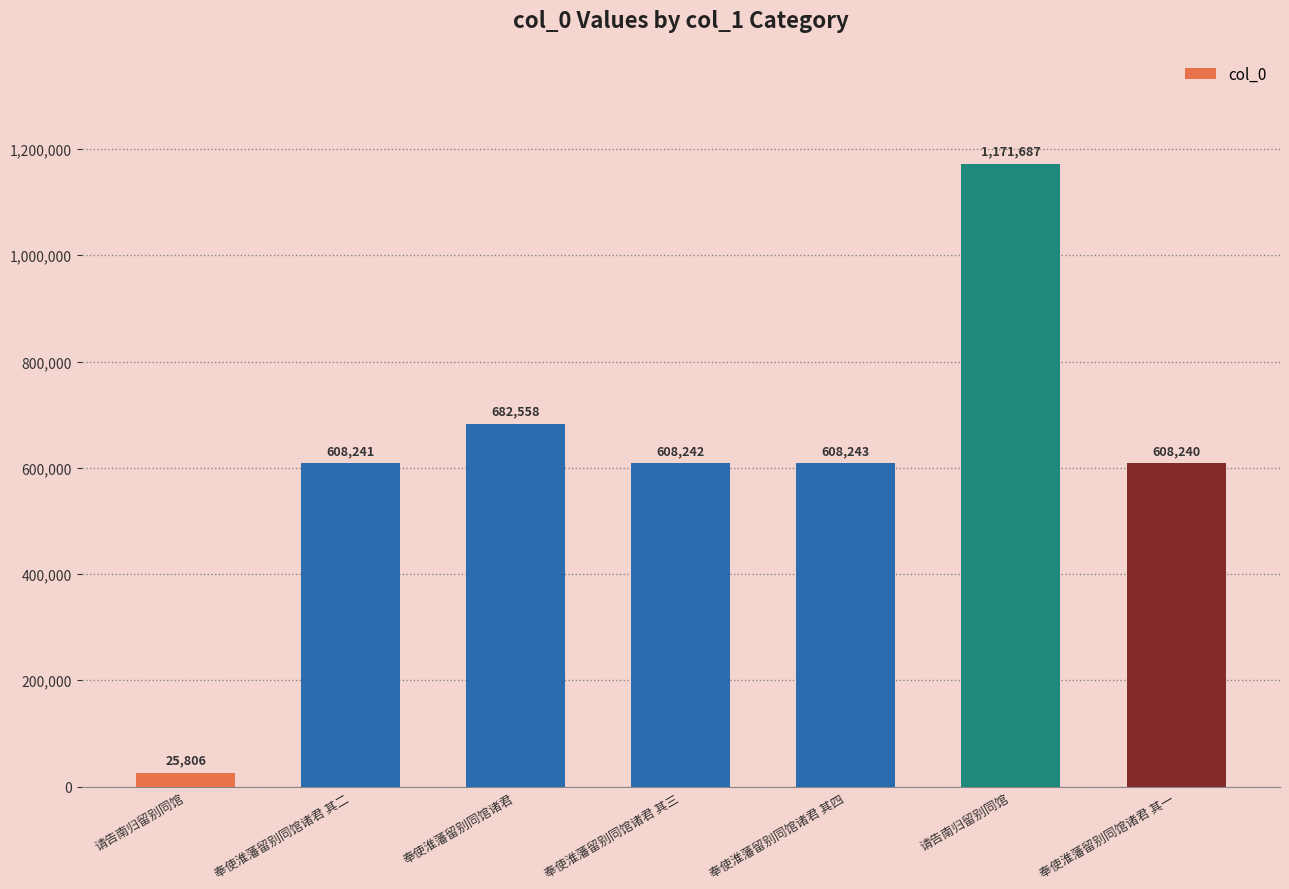

Rank the categories by value from lowest to highest.

请告南归留别同馆, 奉使淮藩留别同馆诸君 其一, 奉使淮藩留别同馆诸君 其二, 奉使淮藩留别同馆诸君 其三, 奉使淮藩留别同馆诸君 其四, 奉使淮藩留别同馆诸君, 请告南归留别同馆